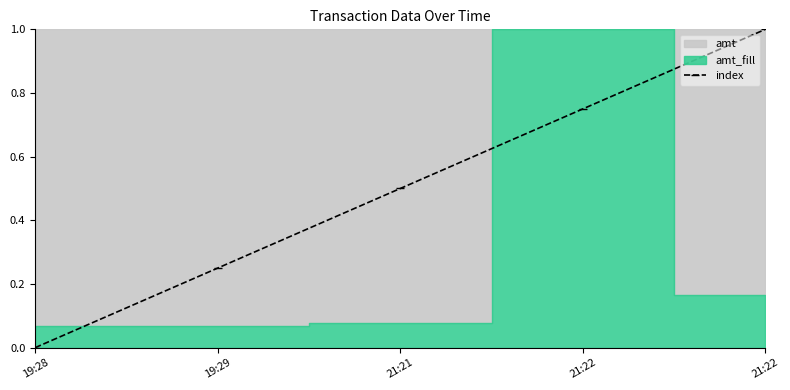

Between 19:29 and 21:22, which is larger?

21:22